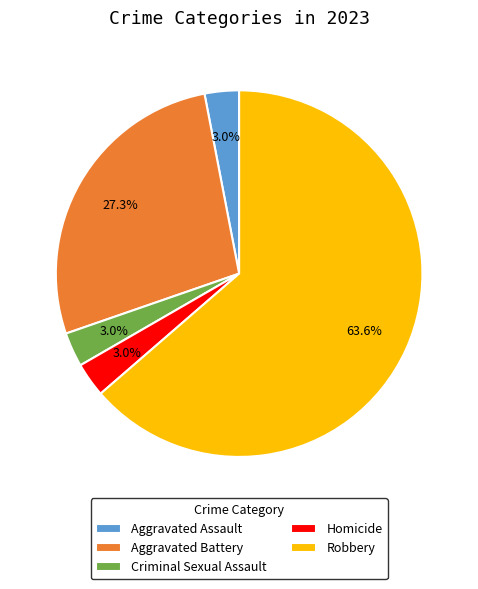

The Criminal Sexual Assault slice represents 3% of the pie. True or false?

True